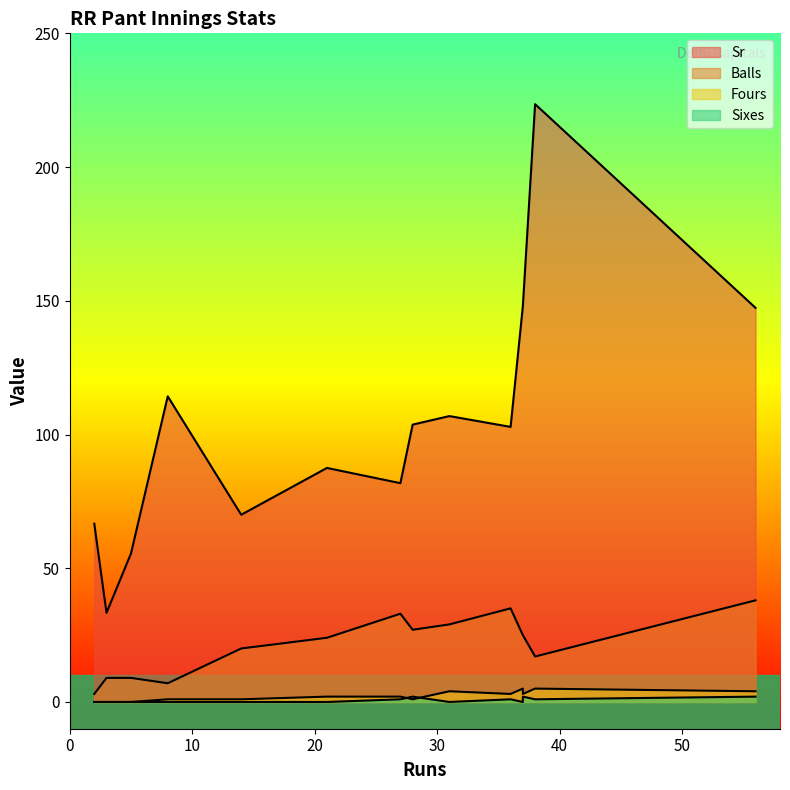

Which series changed the most between 5 and 31?

Sr